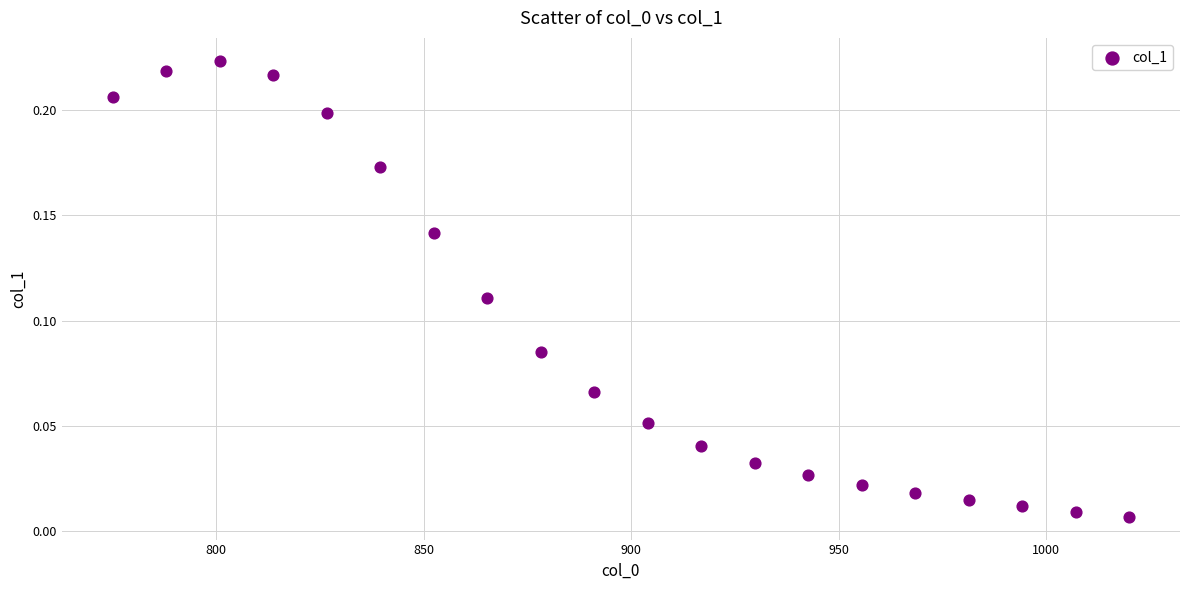

What is the range of X values (max minus min)?

245.0